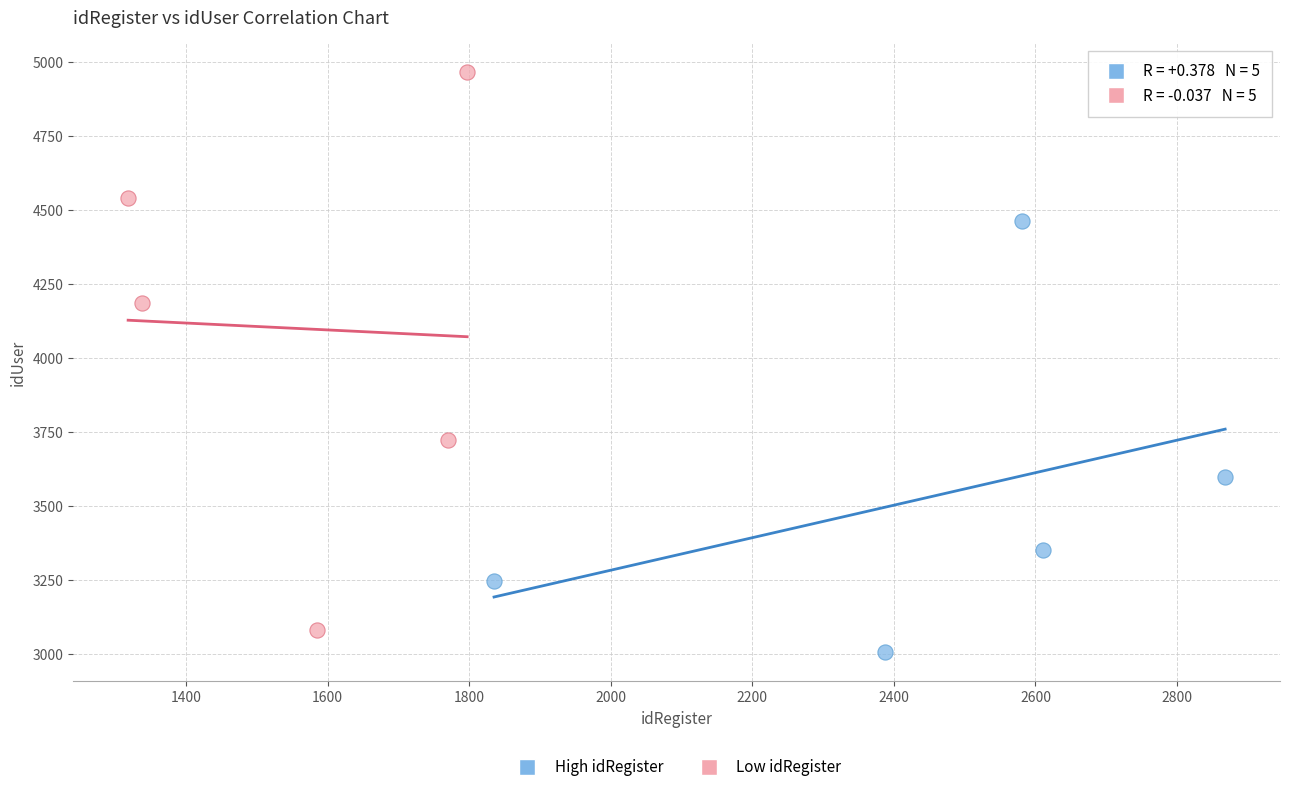

Which series has the largest Y range (max minus min)?

Low idRegister